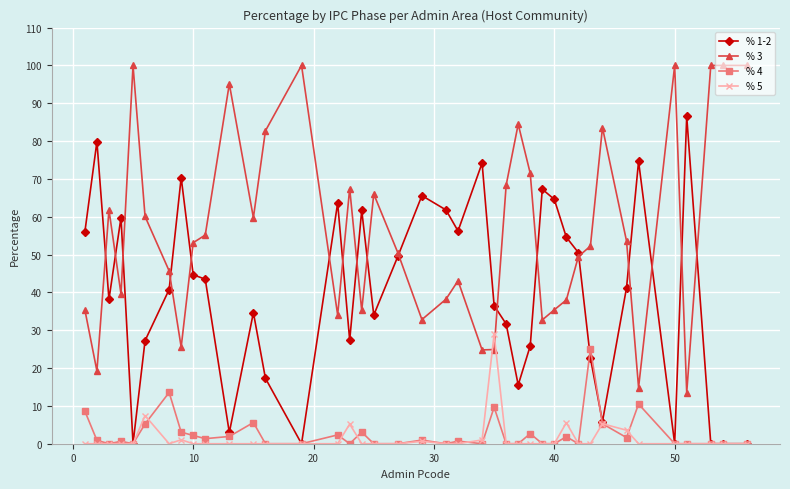

True or false: % 4 and % 3 intersect in this chart.

False